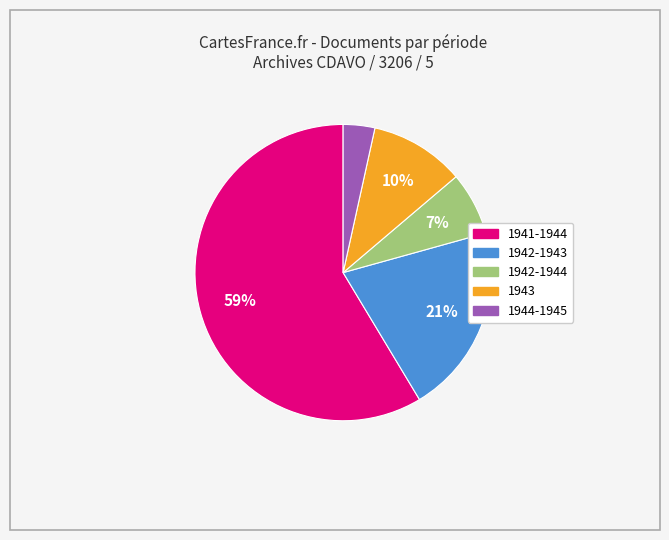

Which has a higher value, 1944-1945 or 1943?

1943